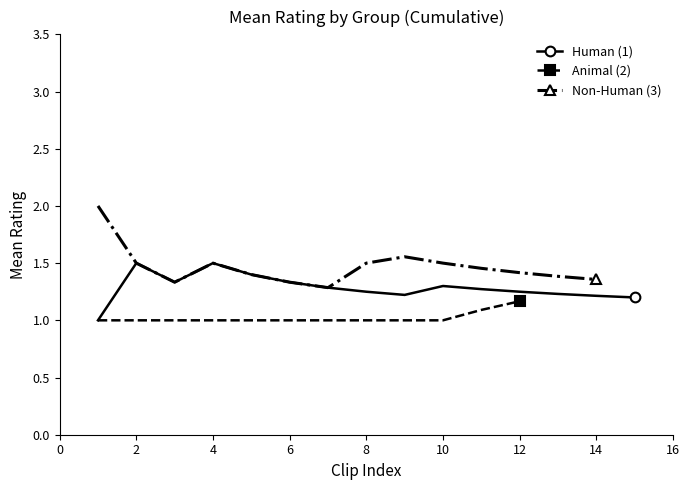

True or false: Mean Rating (NonHuman=3) has a value of 3.1 at 10.

False